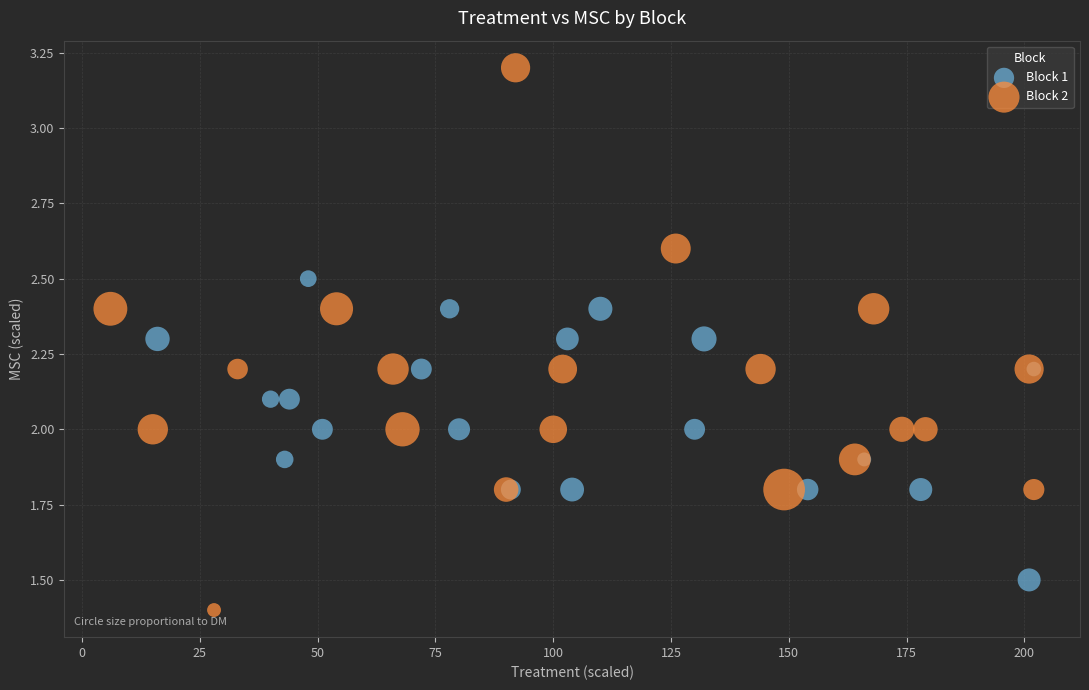

Which series contains the lowest Y value?

Block 2